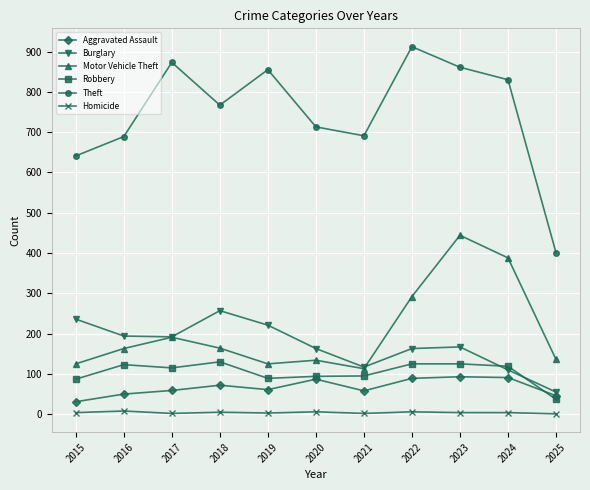

True or false: Theft and Motor Vehicle Theft intersect in this chart.

False